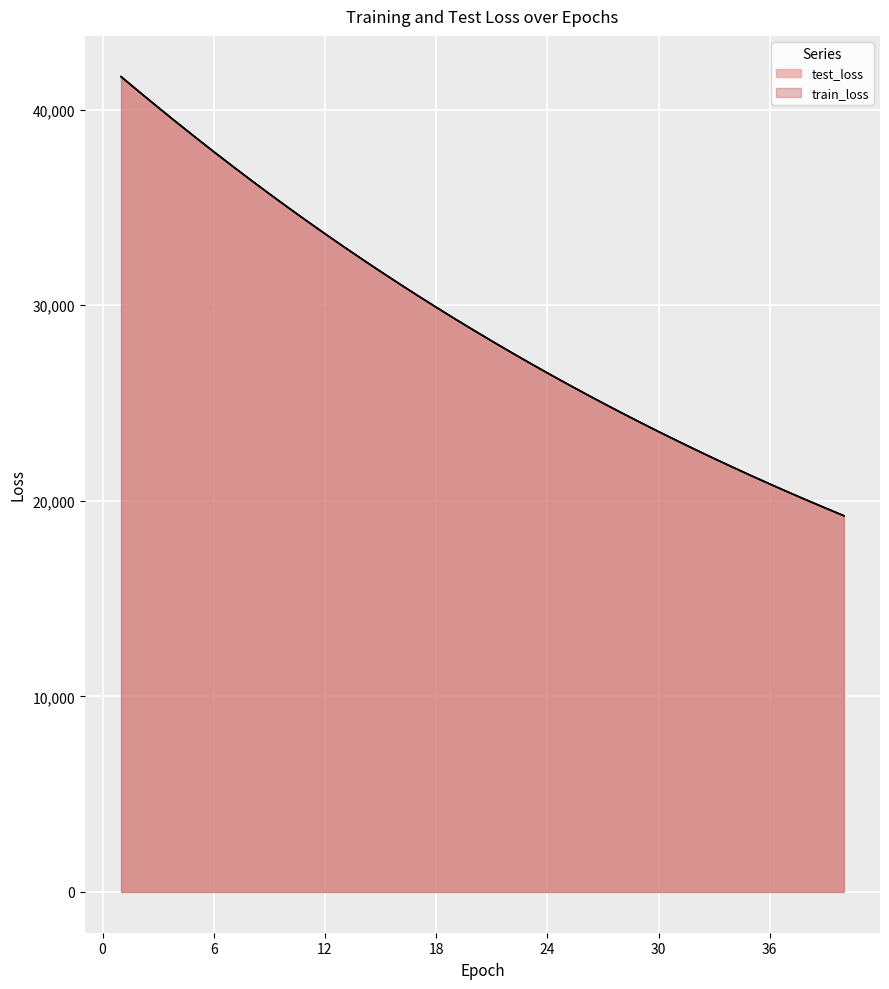

How many distinct data groups are displayed?

2